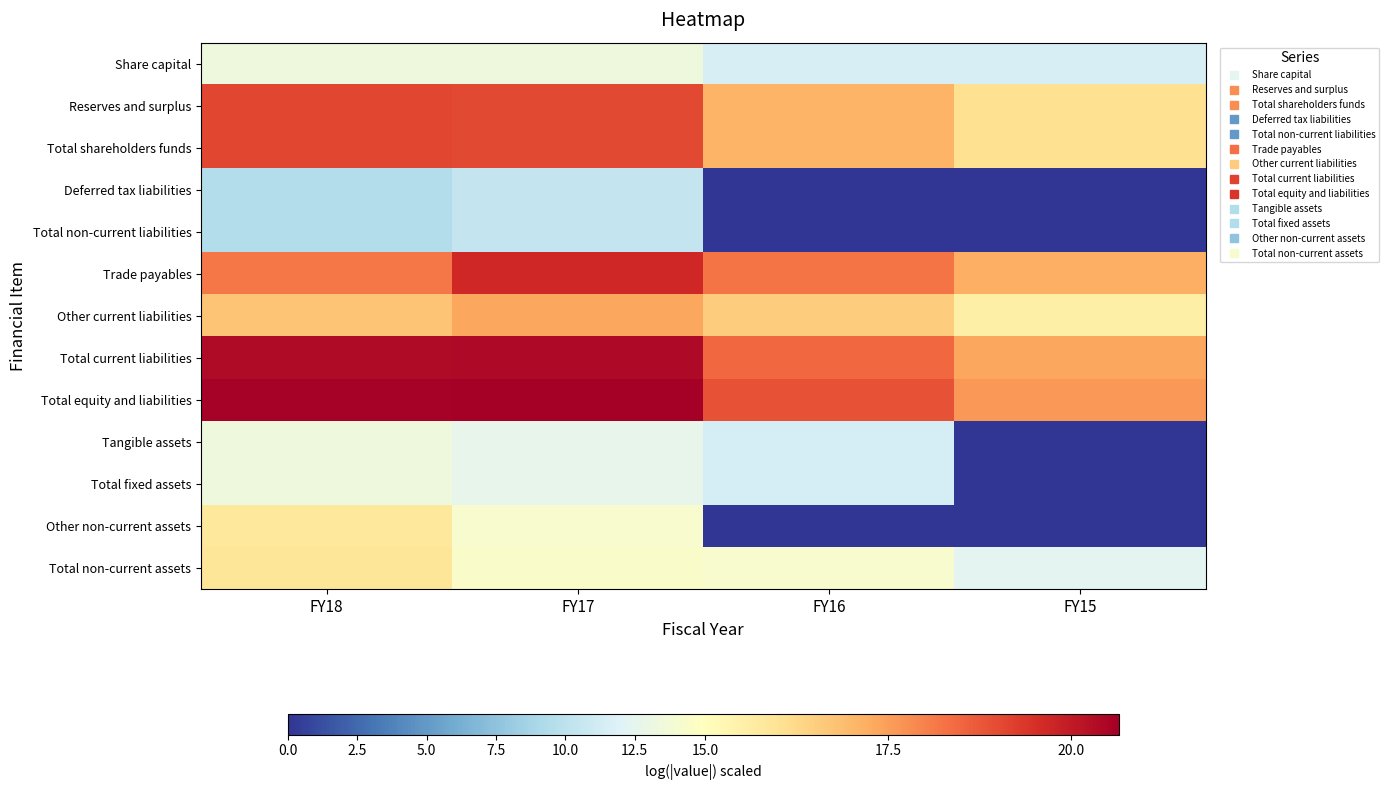

Rank the series by their maximum value, from highest to lowest.

Total equity and liabilities, Total current liabilities, Trade payables, Total shareholders funds, Reserves and surplus, Other current liabilities, Total non-current assets, Other non-current assets, Tangible assets, Total fixed assets, Share capital, Deferred tax liabilities, Total non-current liabilities